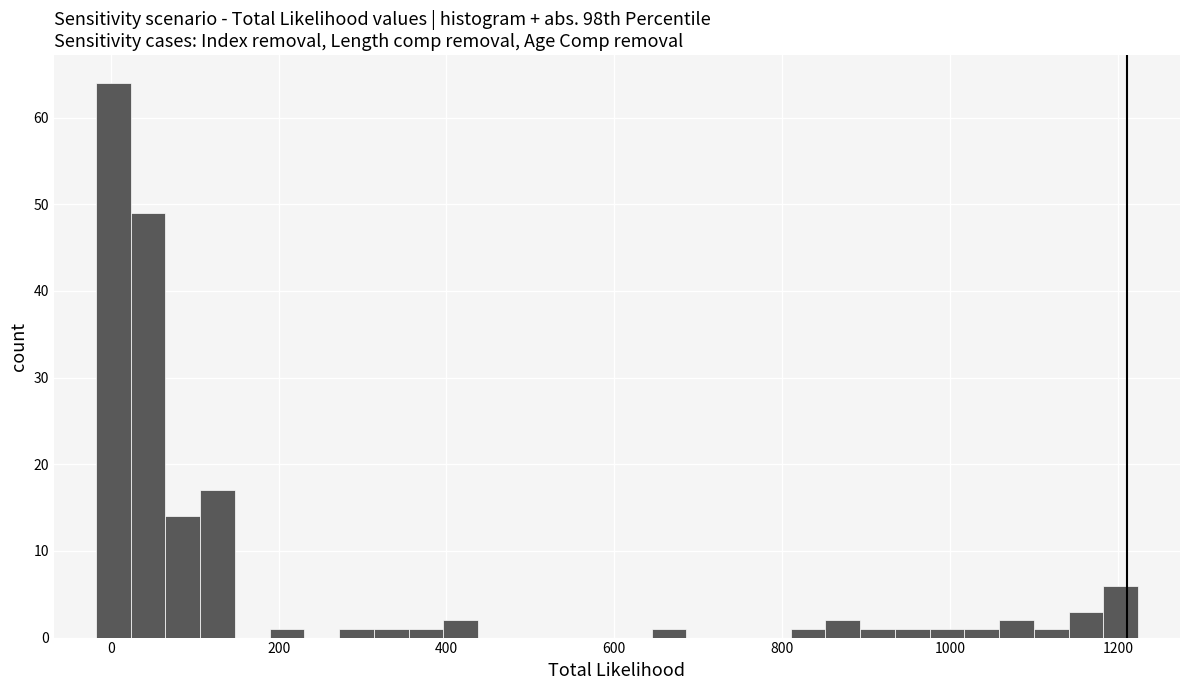

Read against the x-axis, roughly where is the centre of the tallest bar?

0